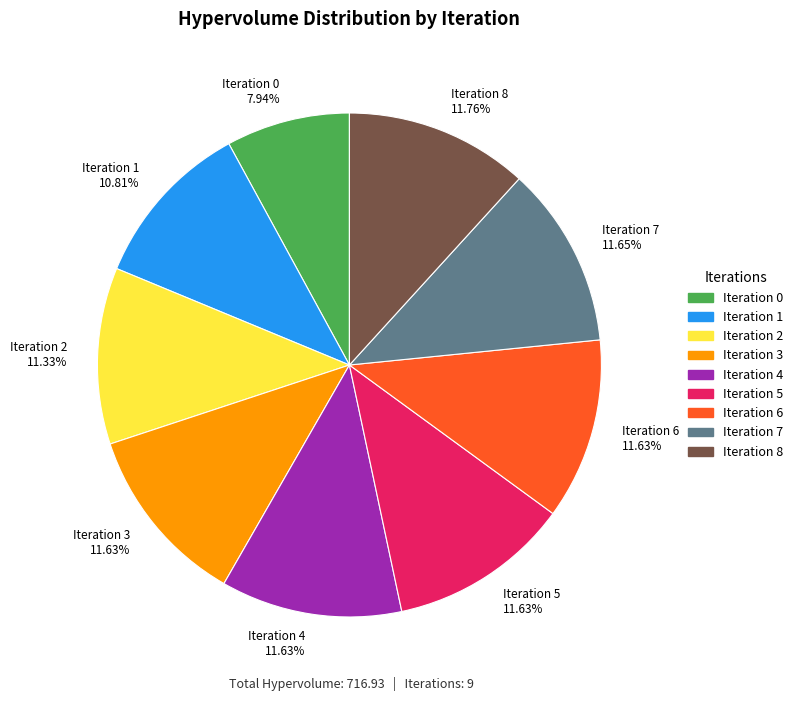

How many segments does this pie chart have?

9